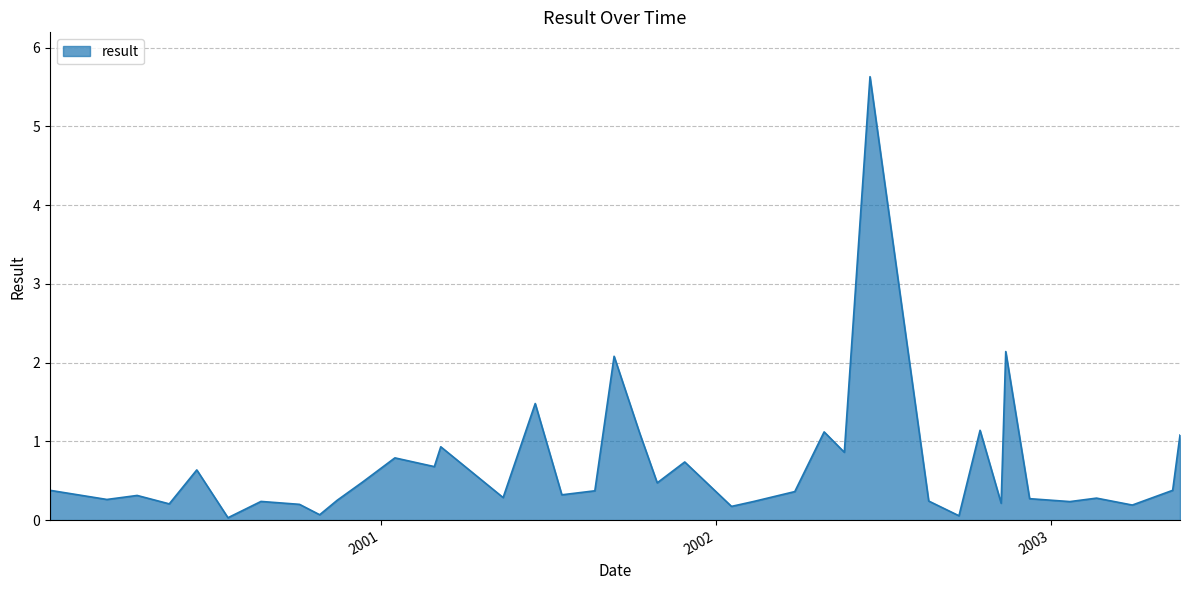

True or false: the data has more than 2 interior local peaks.

True